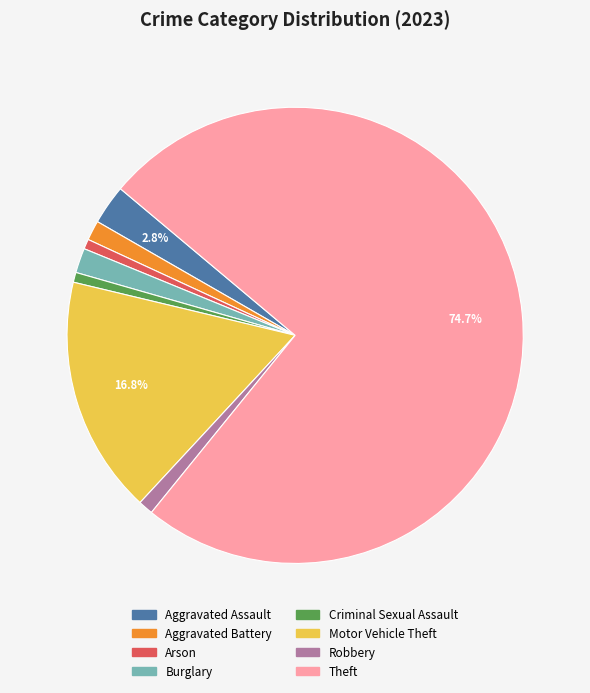

What percentage is the Robbery slice, to the nearest percent?

1%